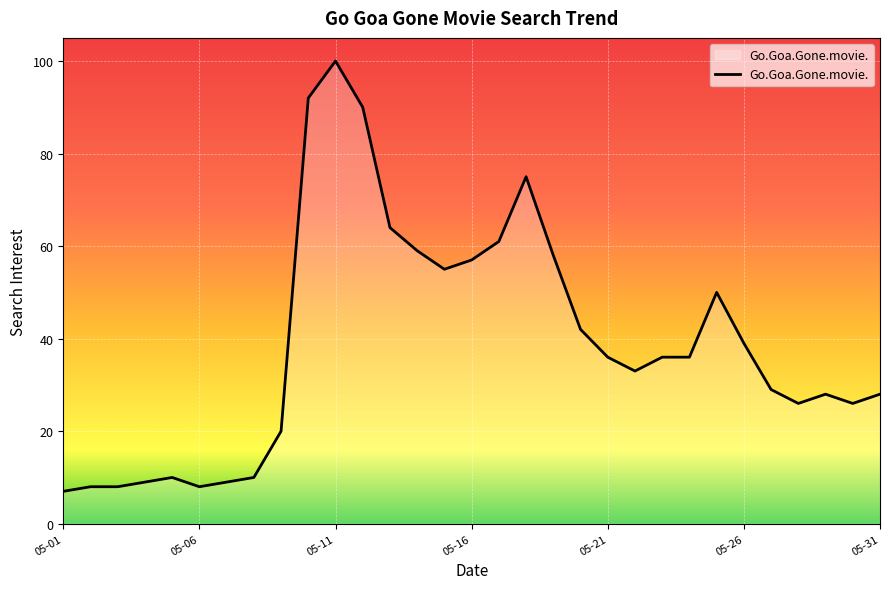

What is the greatest value displayed?

100